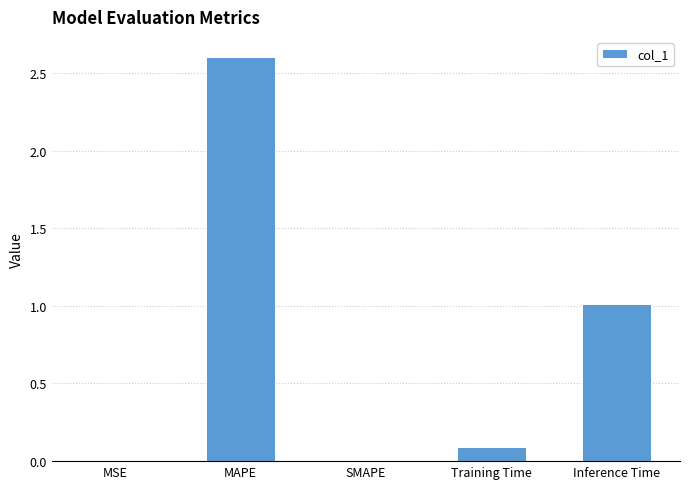

Which category has the highest value across all series?

MAPE